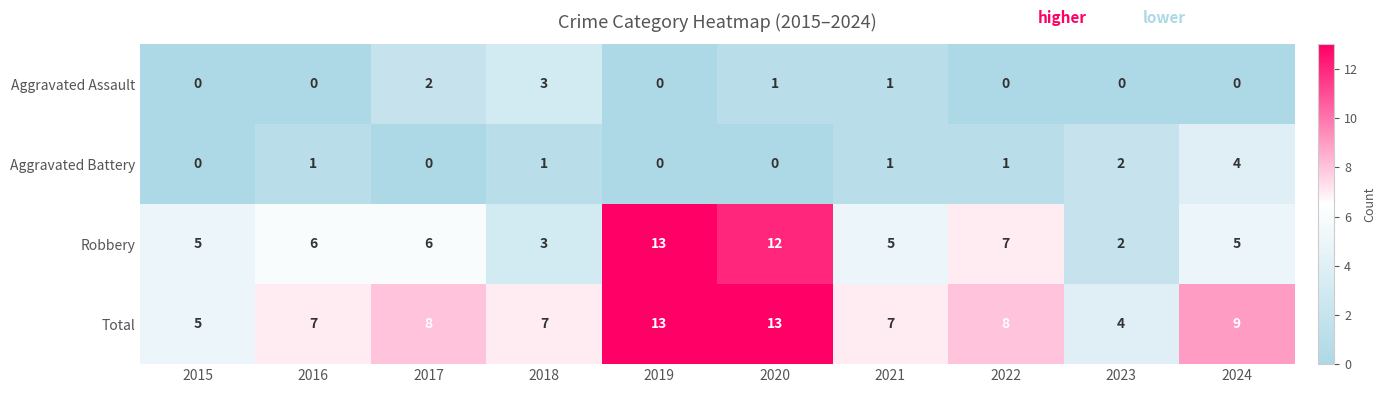

Is it true that Aggravated Battery equals 3 at 2023?

False